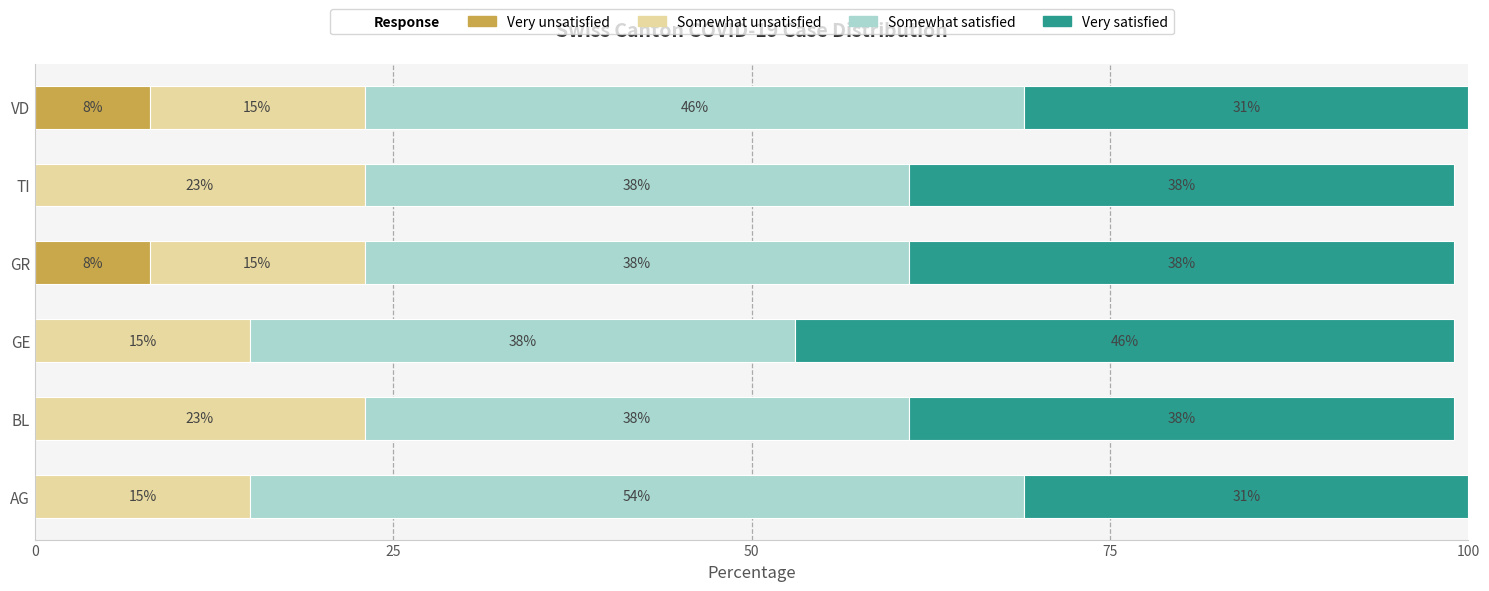

What is the highest value of the Very unsatisfied series?

8